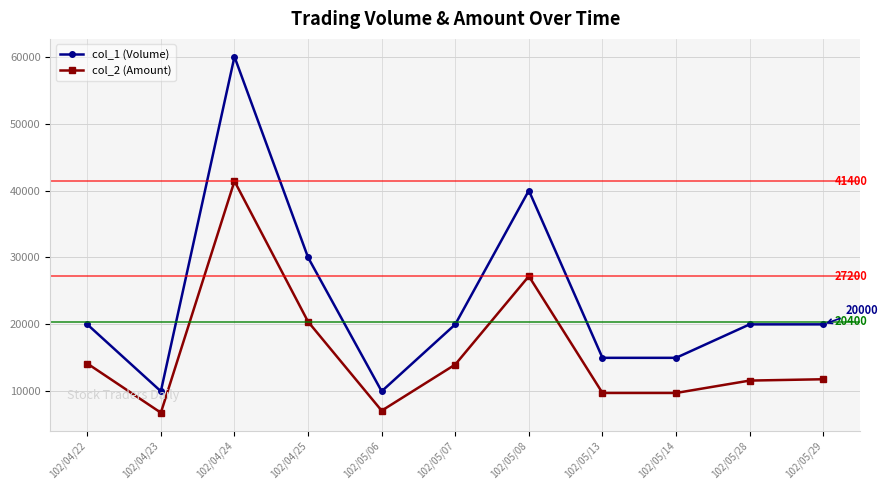

At 102/05/13, list the series in order from smallest to largest.

col_2 (Amount), col_1 (Volume)